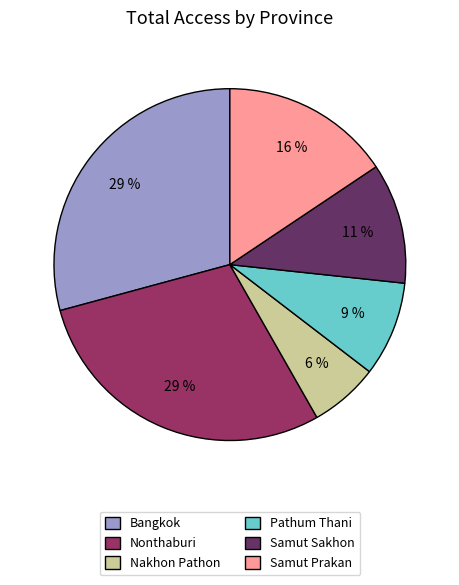

Between Samut Prakan and Nakhon Pathon, which is larger?

Samut Prakan